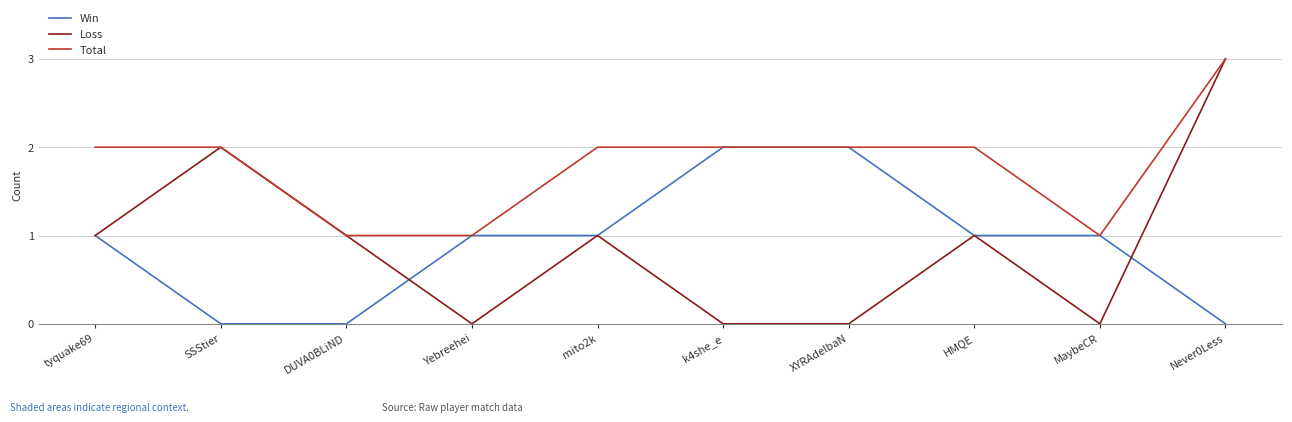

What position from the right is Yebreehei?

7